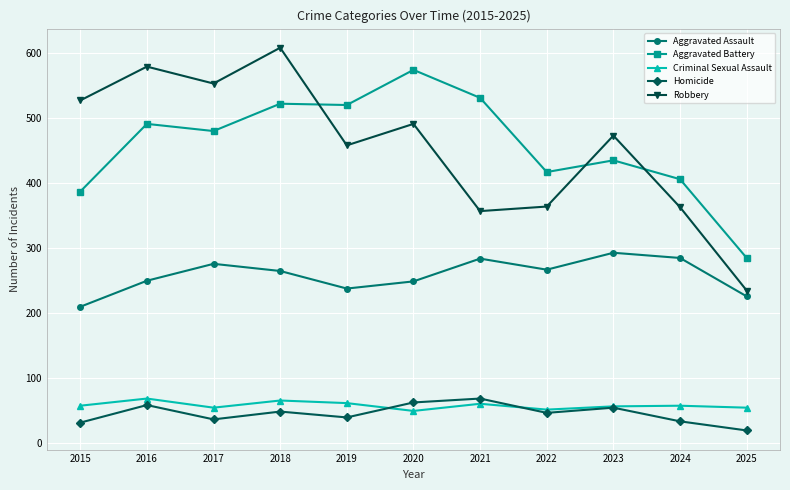

What is the maximum value for Aggravated Battery?

574